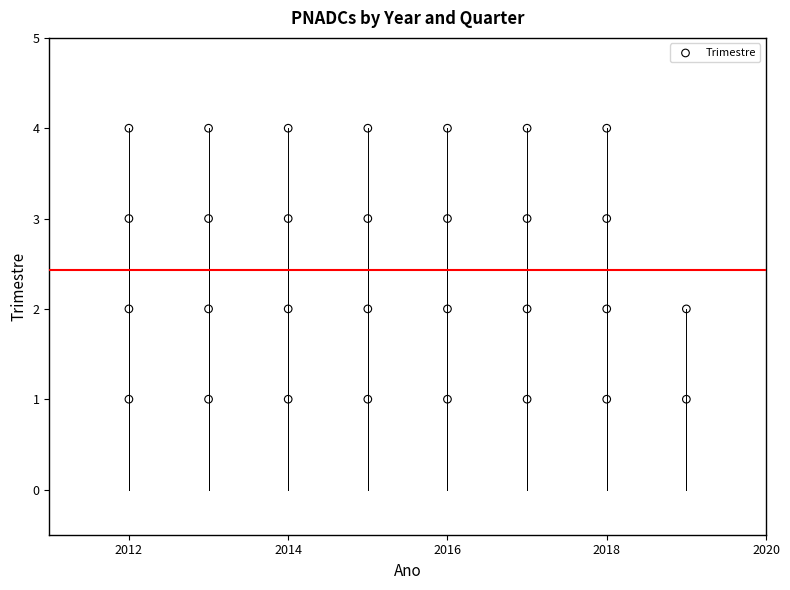

What is the range of Y values (max minus min)?

3